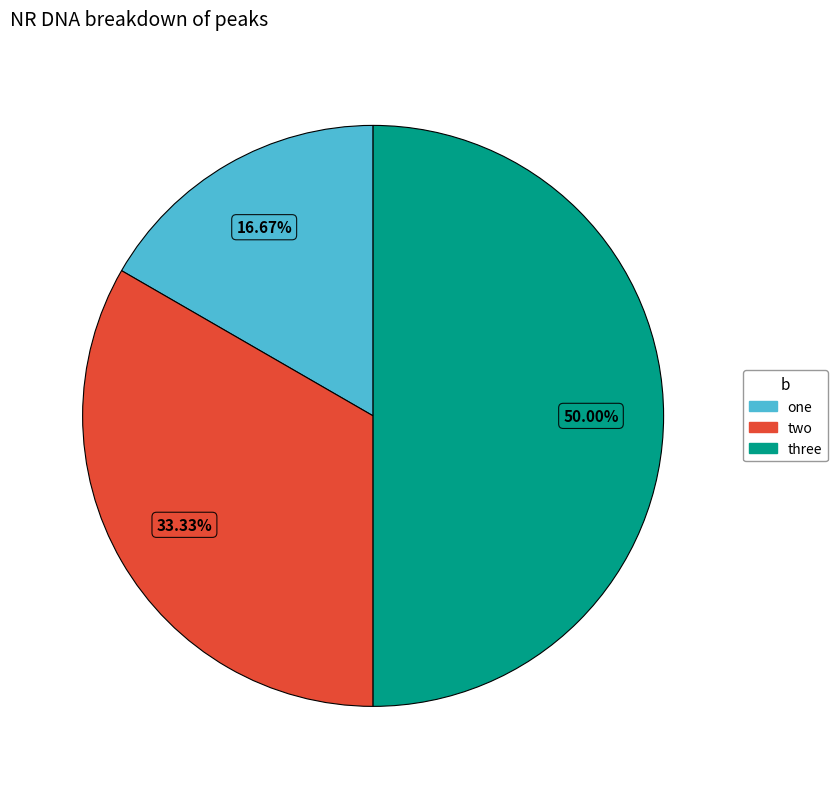

To the nearest percent, what is the combined percentage of one and two?

50%